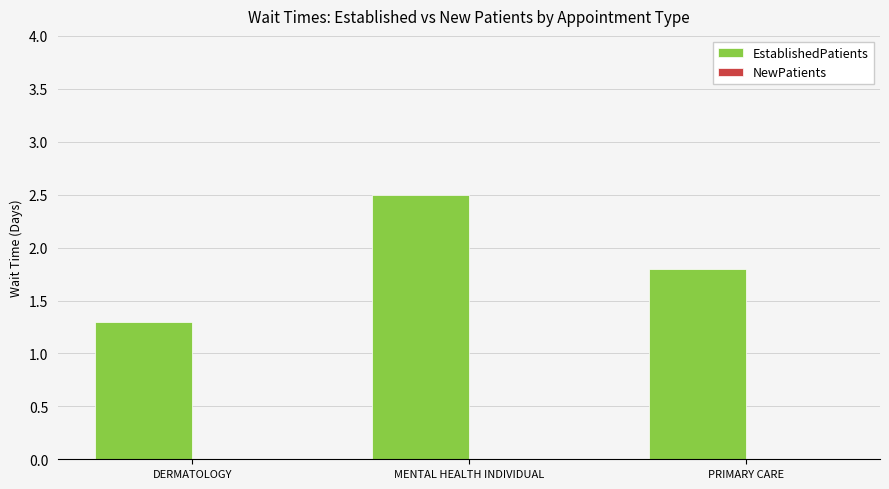

Rank the categories by value from highest to lowest.

MENTAL HEALTH INDIVIDUAL, PRIMARY CARE, DERMATOLOGY